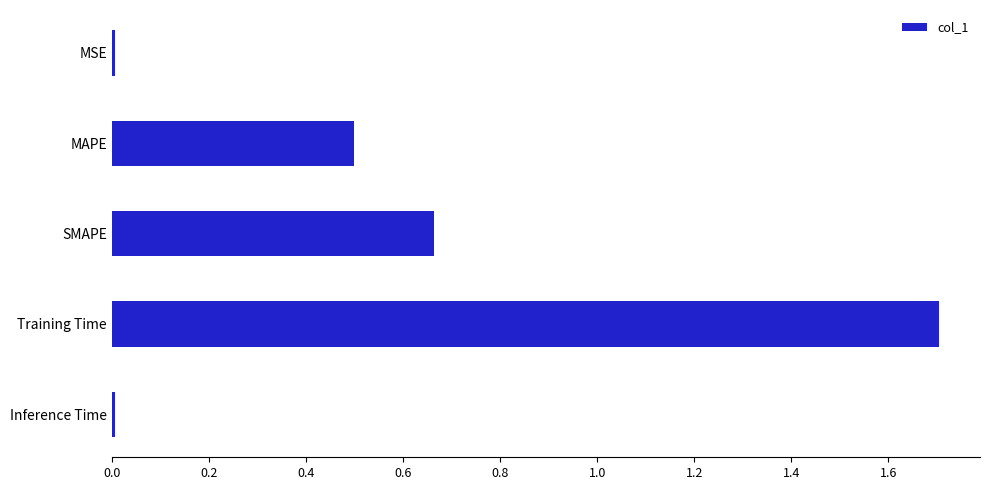

How many bars are there in total?

5